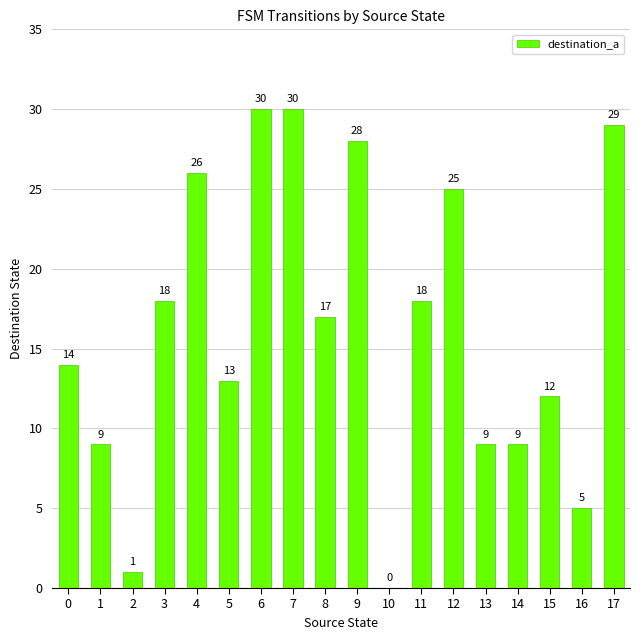

Reading right to left, transcribe all the data shown in this chart.

17=29	16=5	15=12	14=9	13=9	12=25	11=18	10=0	9=28	8=17	7=30	6=30	5=13	4=26	3=18	2=1	1=9	0=14